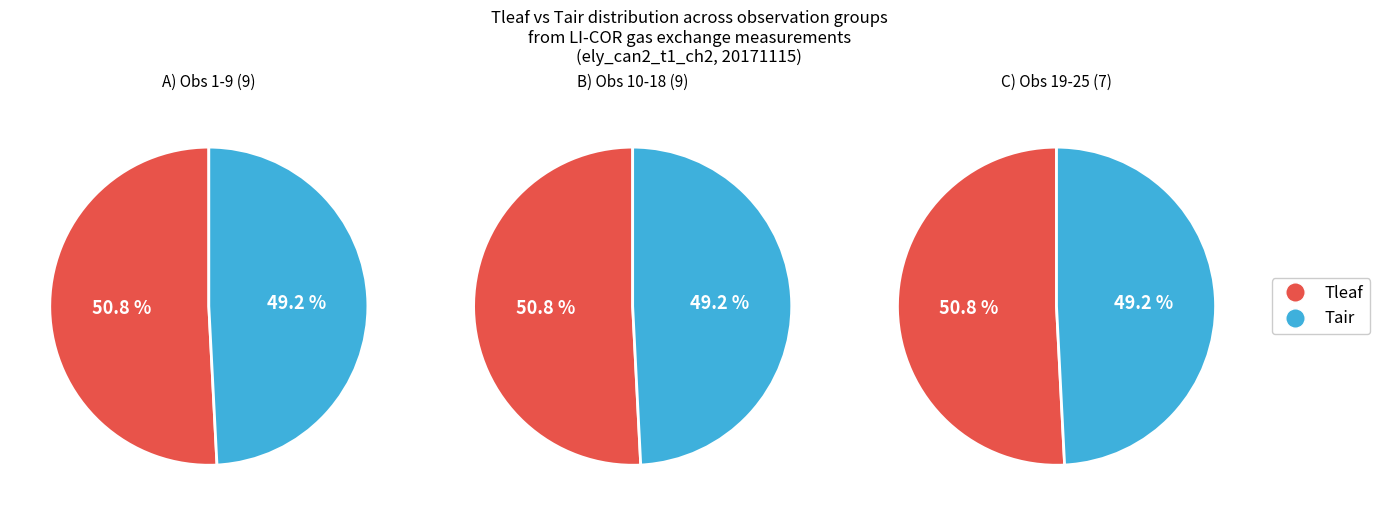

Count the number of slices in the pie.

6